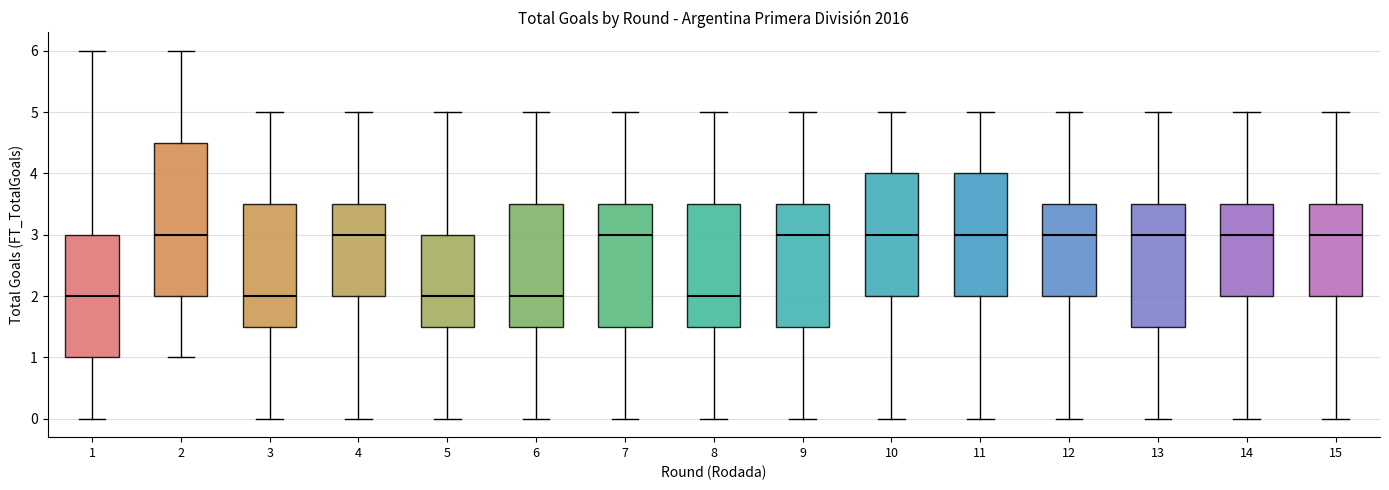

Reading left to right, read every box against the y-axis: the position of its median line, the range the box covers, and the ends of its whiskers. The values are not printed on the chart, so give them approximately, as read against the axis.

1: median 2.0, box 1.0 to 3.0, whiskers 0.0 to 6.0
2: median 3.0, box 2.0 to 4.5, whiskers 1.0 to 6.0
3: median 2.0, box 1.5 to 3.5, whiskers 0.0 to 5.0
4: median 3.0, box 2.0 to 3.5, whiskers 0.0 to 5.0
5: median 2.0, box 1.5 to 3.0, whiskers 0.0 to 5.0
6: median 2.0, box 1.5 to 3.5, whiskers 0.0 to 5.0
7: median 3.0, box 1.5 to 3.5, whiskers 0.0 to 5.0
8: median 2.0, box 1.5 to 3.5, whiskers 0.0 to 5.0
9: median 3.0, box 1.5 to 3.5, whiskers 0.0 to 5.0
10: median 3.0, box 2.0 to 4.0, whiskers 0.0 to 5.0
11: median 3.0, box 2.0 to 4.0, whiskers 0.0 to 5.0
12: median 3.0, box 2.0 to 3.5, whiskers 0.0 to 5.0
13: median 3.0, box 1.5 to 3.5, whiskers 0.0 to 5.0
14: median 3.0, box 2.0 to 3.5, whiskers 0.0 to 5.0
15: median 3.0, box 2.0 to 3.5, whiskers 0.0 to 5.0